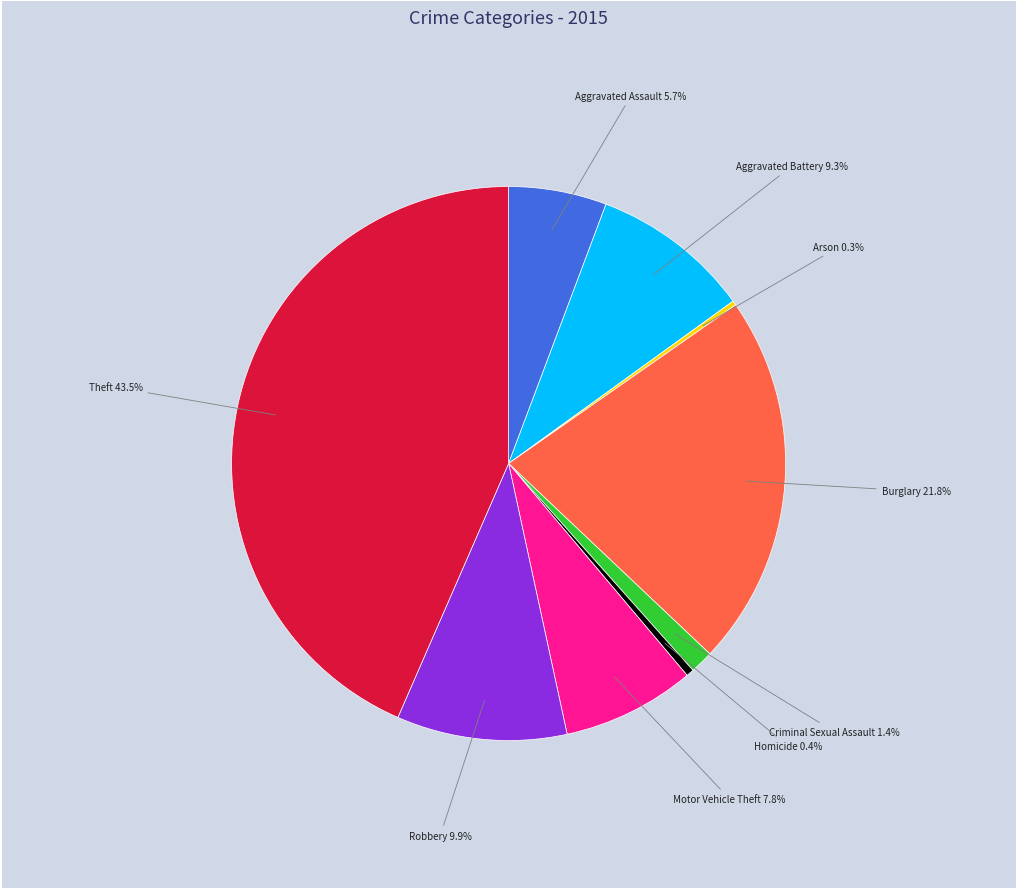

Between Motor Vehicle Theft and Homicide, which is larger?

Motor Vehicle Theft